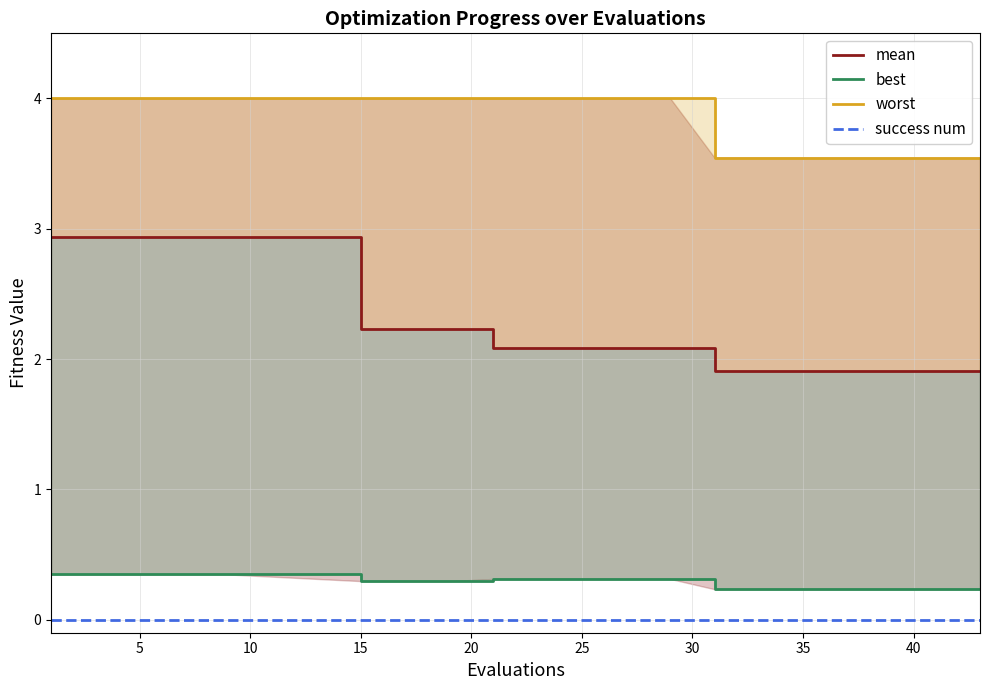

True or false: success num has more than 1 points higher than both neighbors.

False